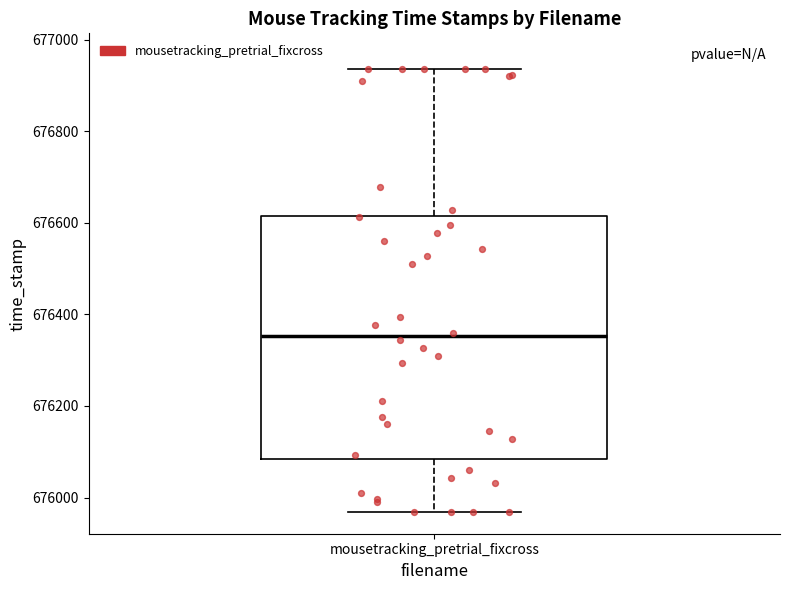

Where is the upper edge of the box for mousetracking_pretrial_fixcross on the y-axis? The values are not printed on the chart, so give them approximately, as read against the axis.

676620